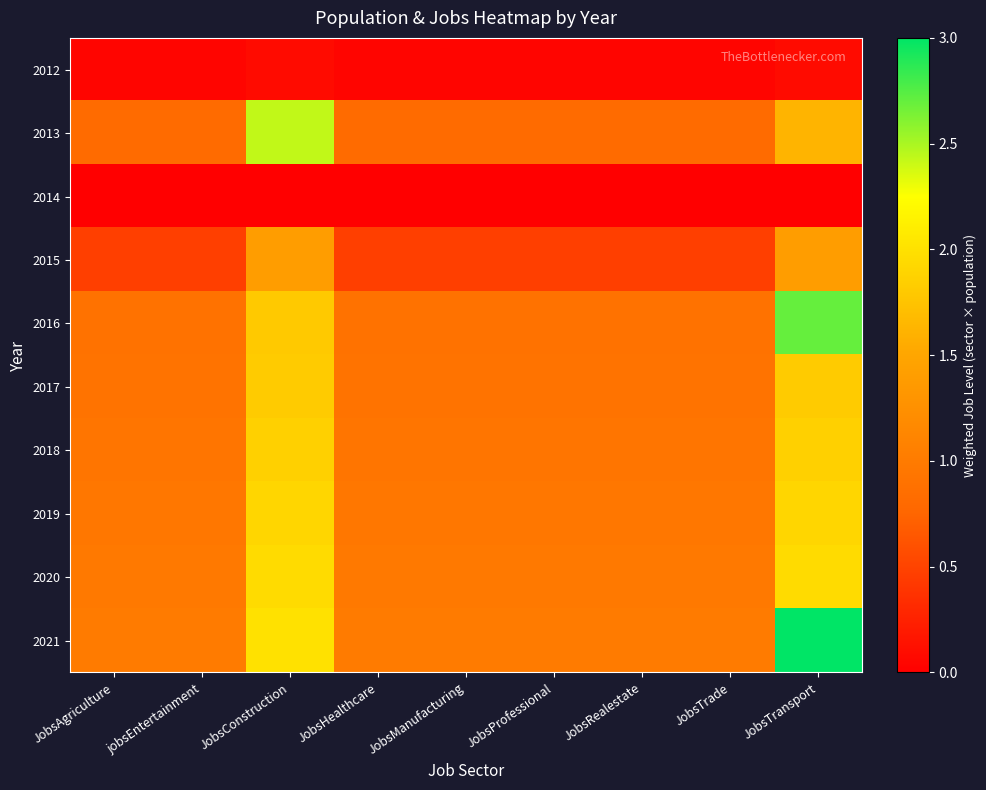

What is the total value across all series at JobsTrade?

7.0